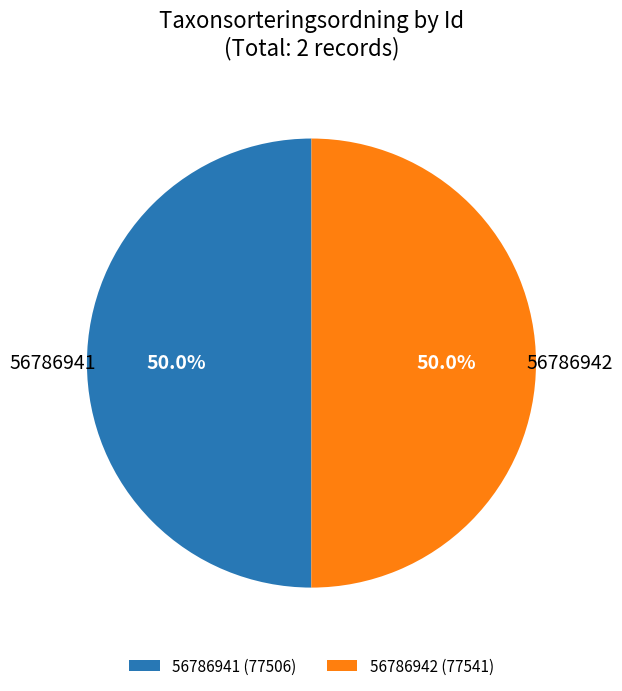

Count the number of slices in the pie.

2